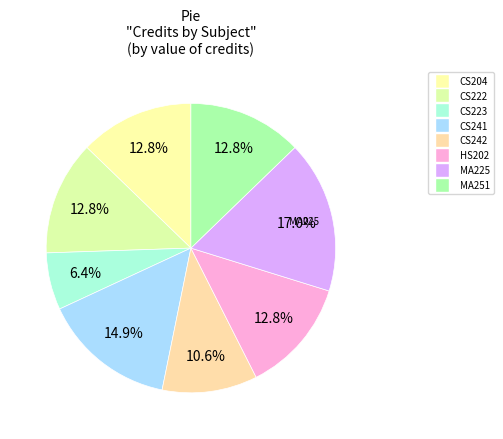

Rank the categories by value from highest to lowest.

MA225, CS241, CS204, CS222, HS202, MA251, CS242, CS223